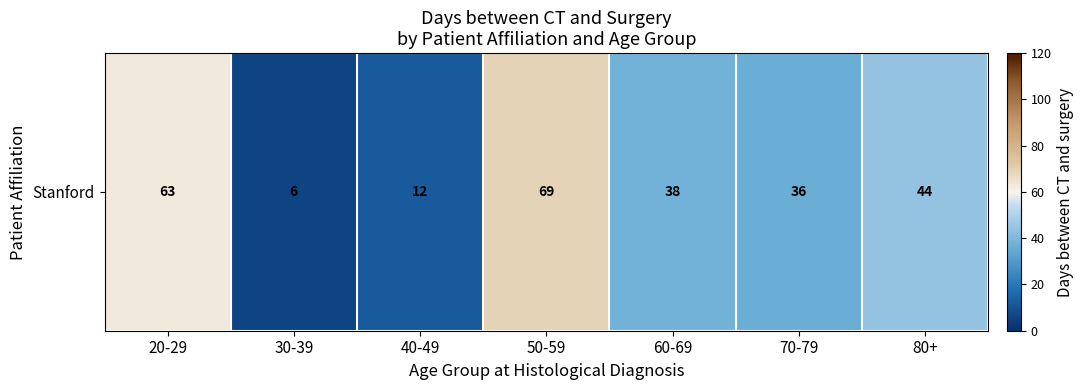

Which has a higher value, 60-69 or 70-79?

60-69